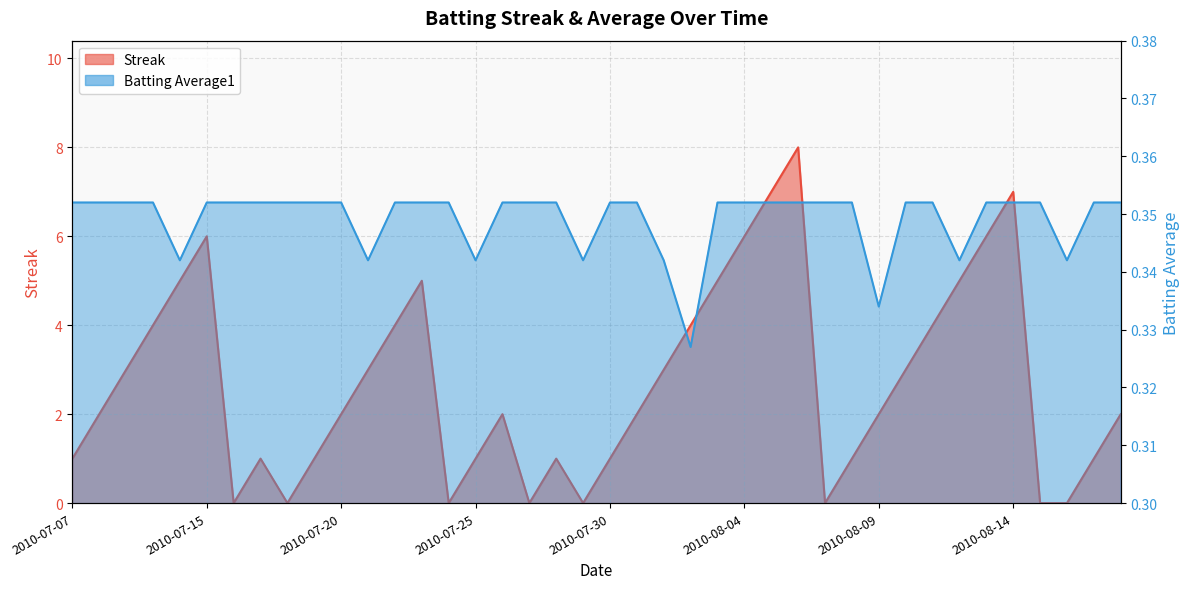

True or false: Batting Average1 has a value of 0.4 at 2010-07-31.

True